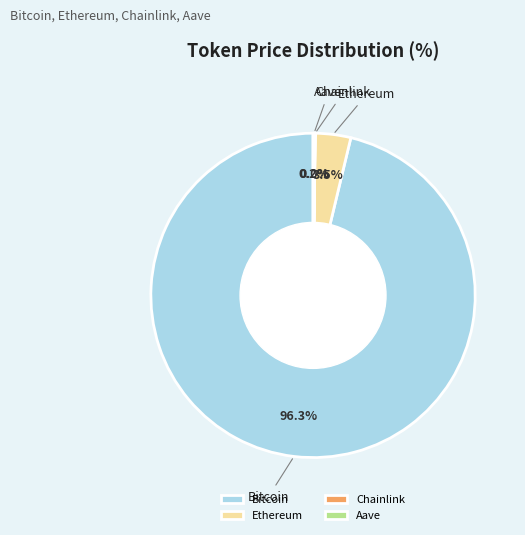

Which category accounts for the majority?

Bitcoin